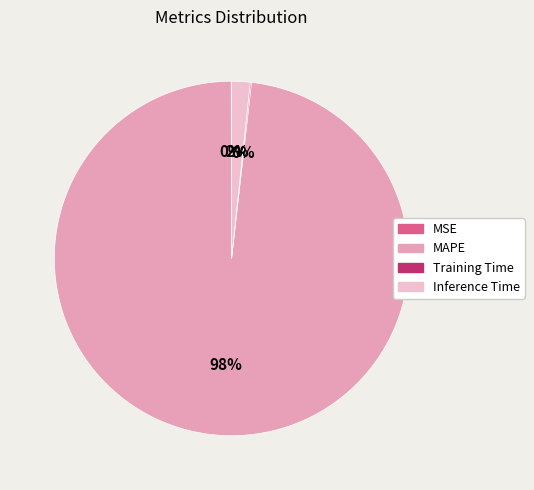

Is there any slice that represents more than half of the pie?

Yes